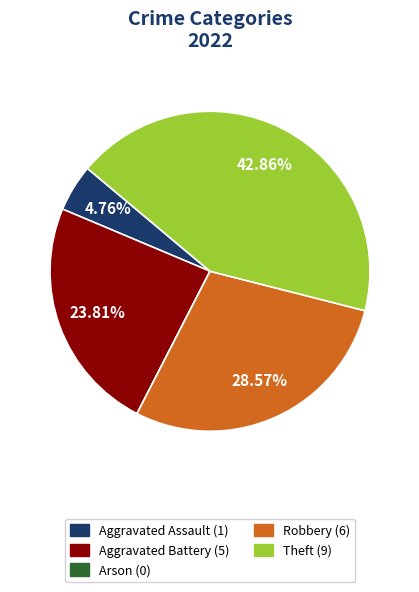

Between Aggravated Battery and Robbery, which is larger?

Robbery